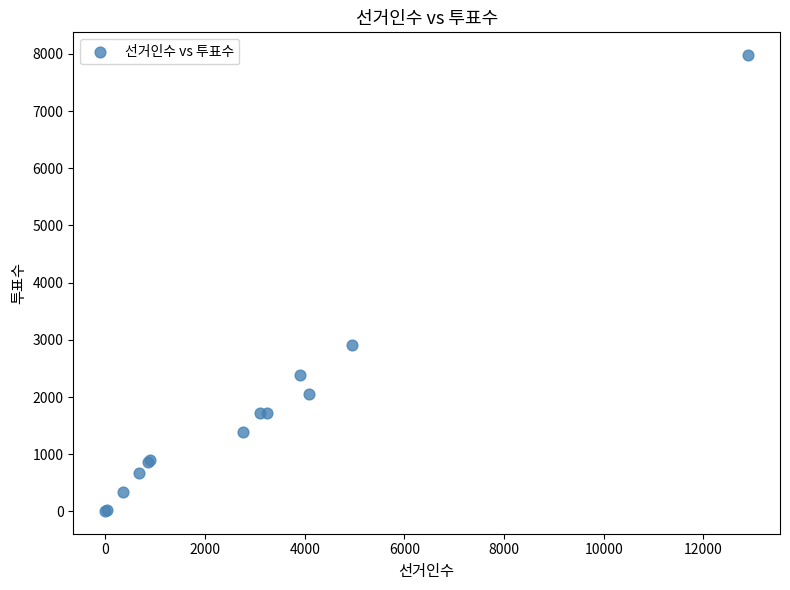

What Y value in the scatter plot is closest to 3994?

2916